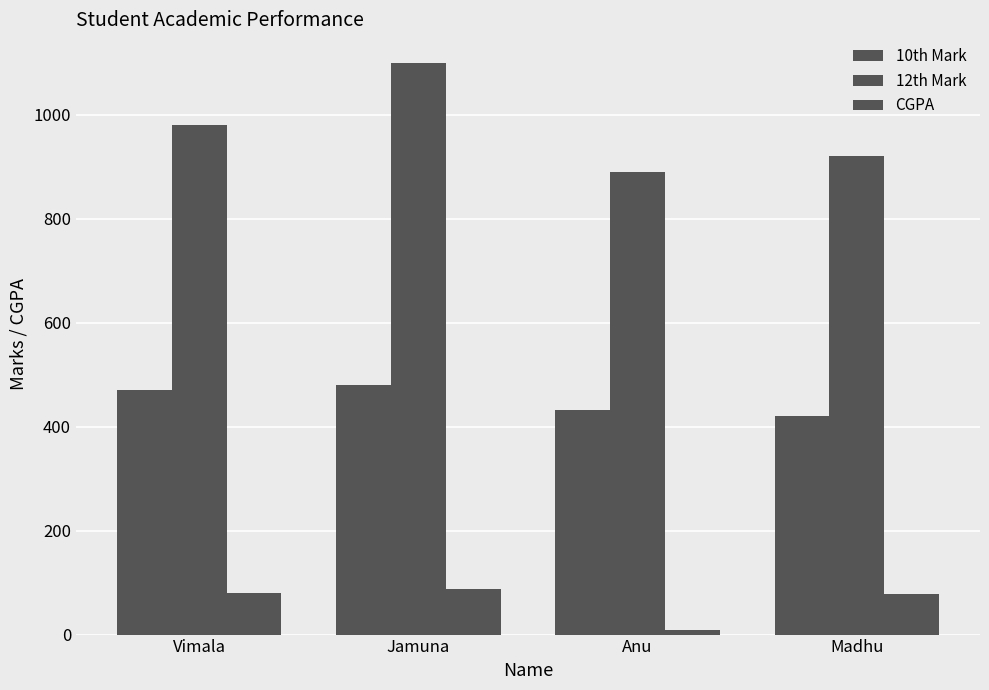

True or false: 12th Mark has a value of 920 at Madhu.

True